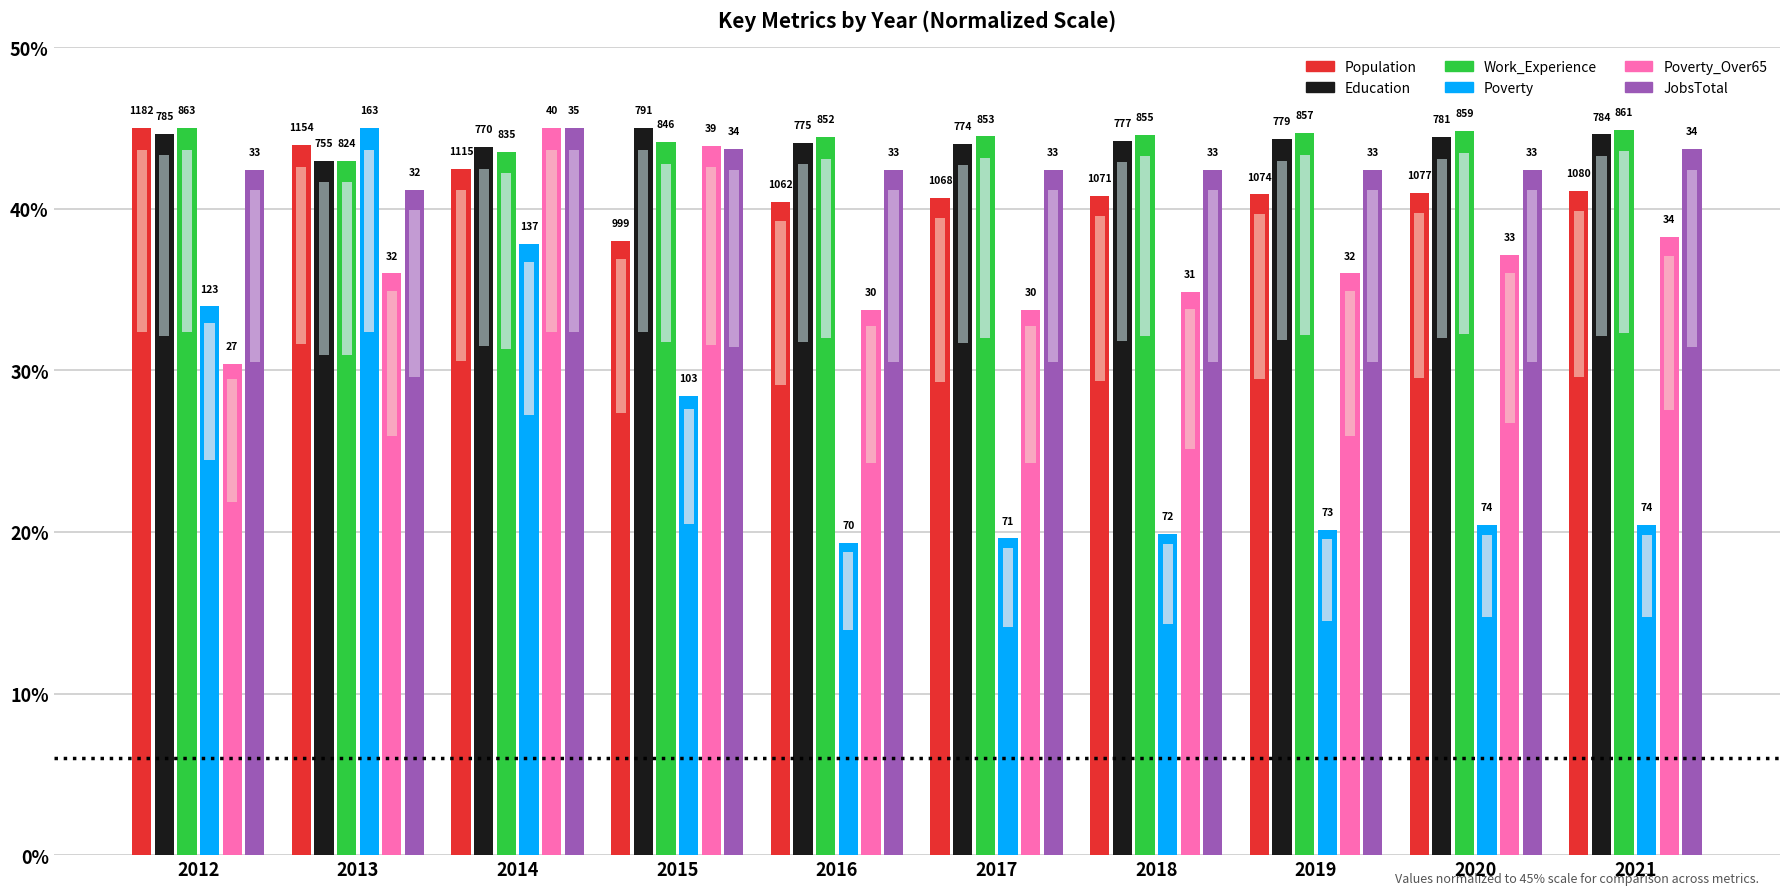

True or false: JobsTotal has a value of 75.4 at 2020.

False